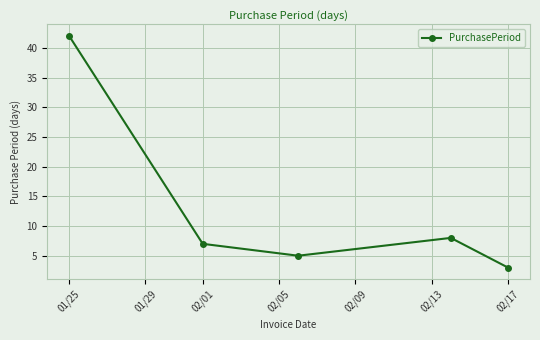

How many points are higher than both their immediate neighbors (excluding endpoints)?

1